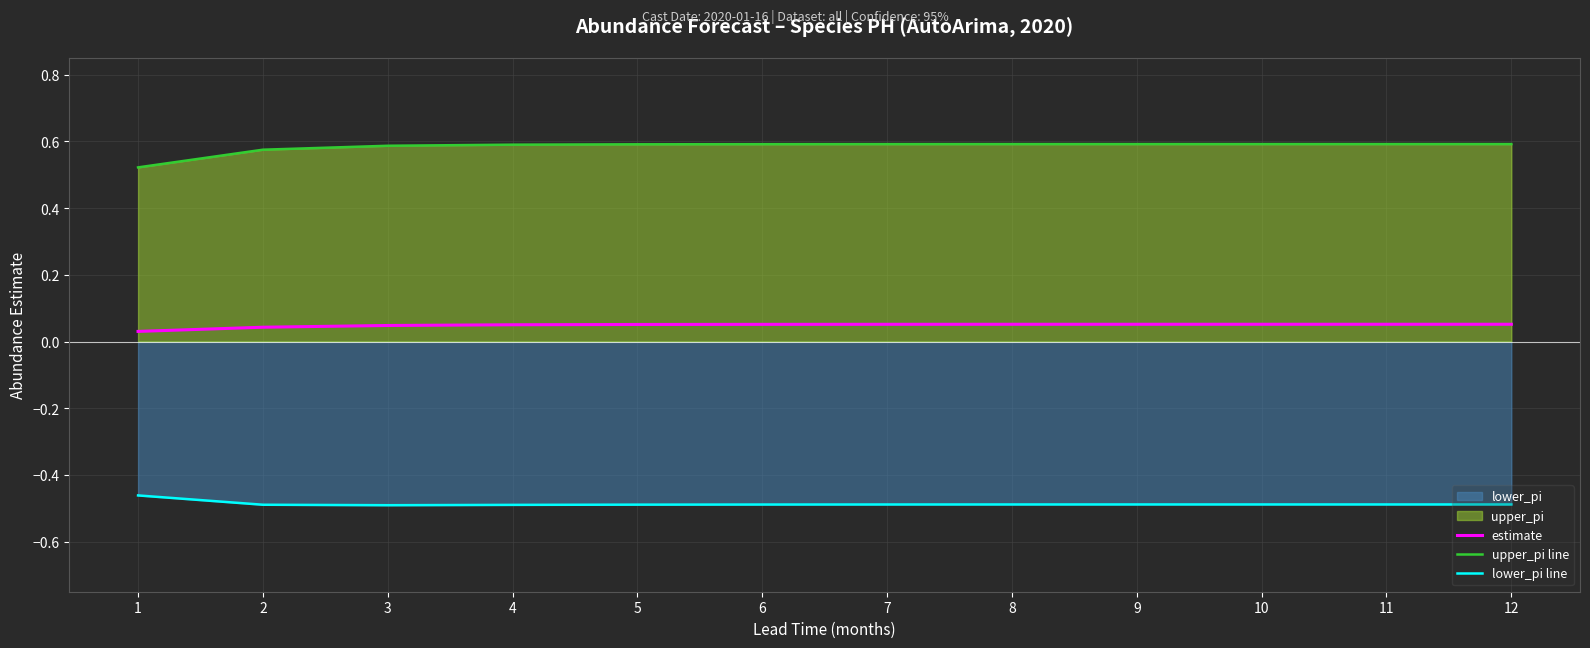

True or false: upper_pi line and lower_pi line intersect in this chart.

False